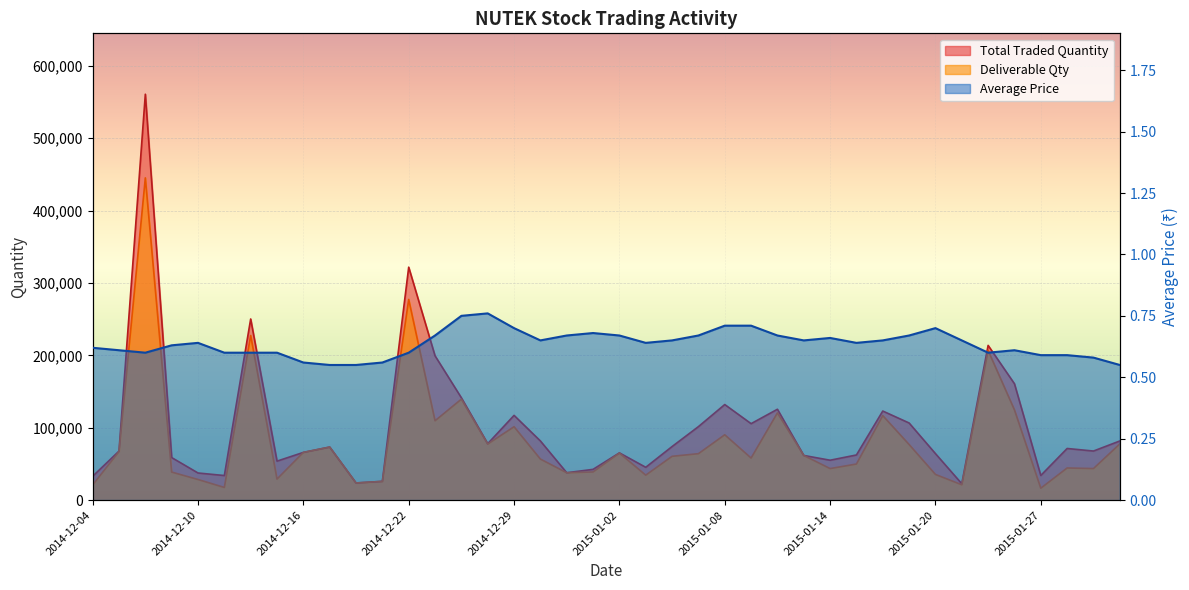

In Average Price, how many points are lower than both neighbors (excluding endpoints)?

6